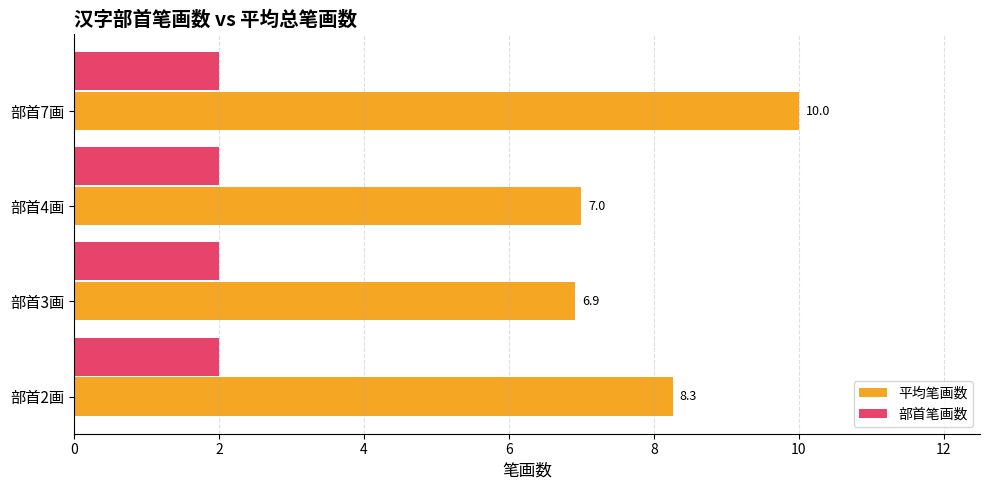

How many data points does each series have?

4